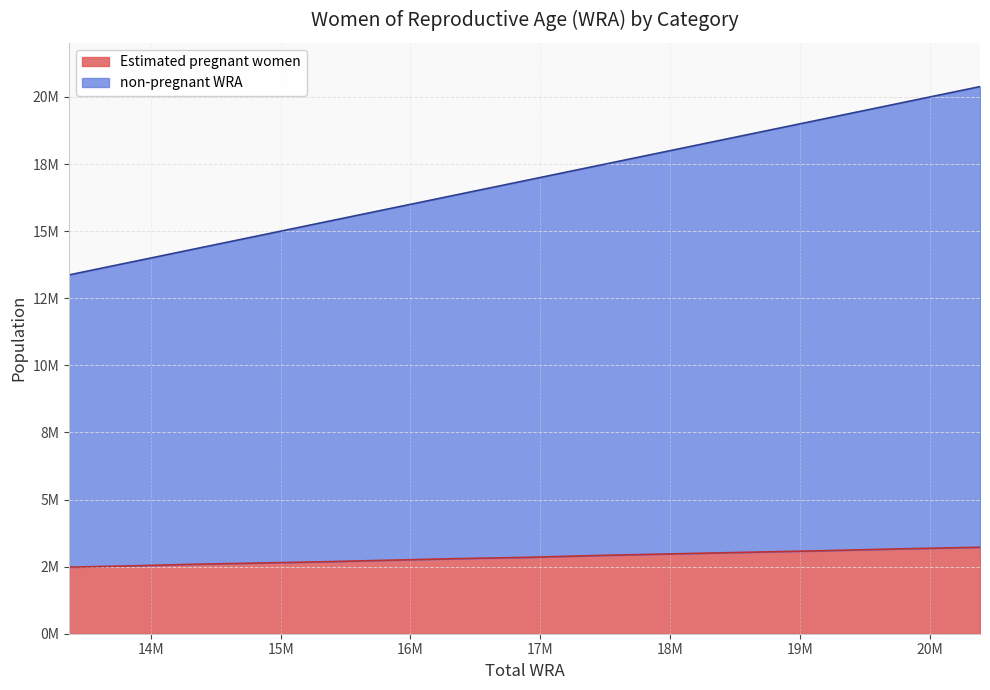

How many series are shown in this chart?

2